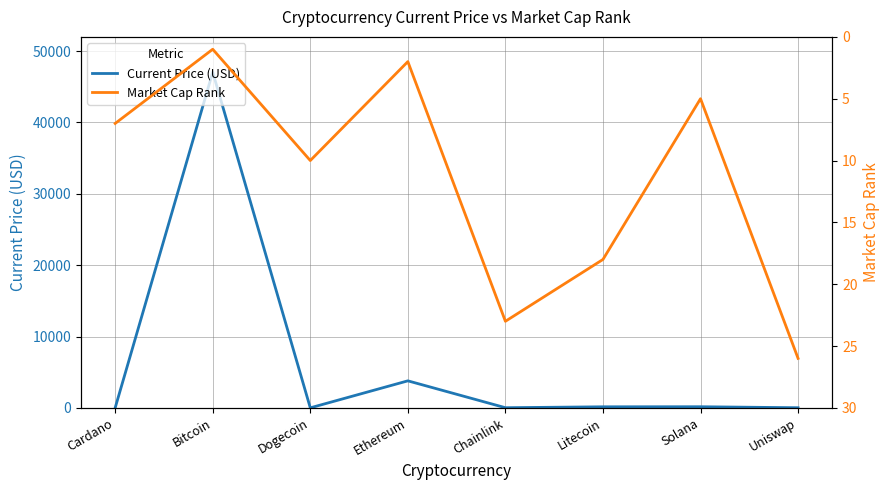

What is the label of the 3rd point from the right?

Litecoin